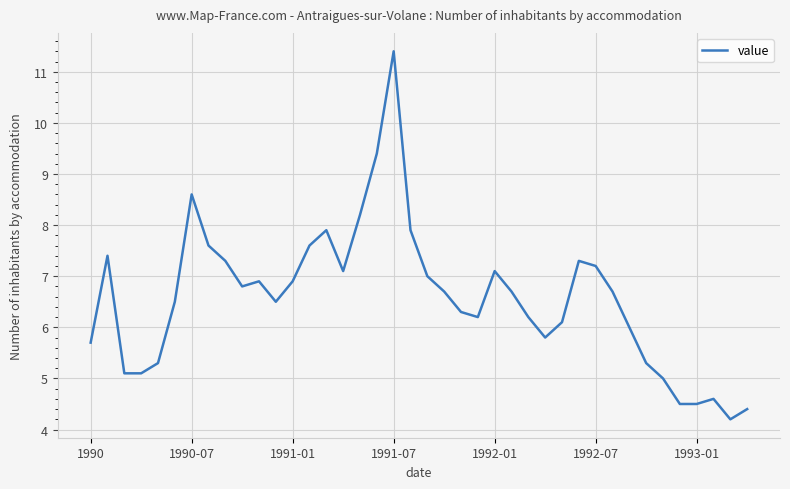

Reading left to right, list all the values displayed in this chart.

5.7	7.4	5.1	5.1	5.3	6.5	8.6	7.6	7.3	6.8	6.9	6.5	6.9	7.6	7.9	7.1	8.2	9.4	11.4	7.9	7.0	6.7	6.3	6.2	7.1	6.7	6.2	5.8	6.1	7.3	7.2	6.7	6.0	5.3	5.0	4.5	4.5	4.6	4.2	4.4